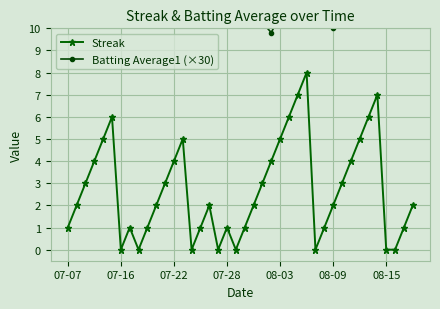

List the series in order of their peak value, lowest first.

Streak, Batting Average1 (×30)